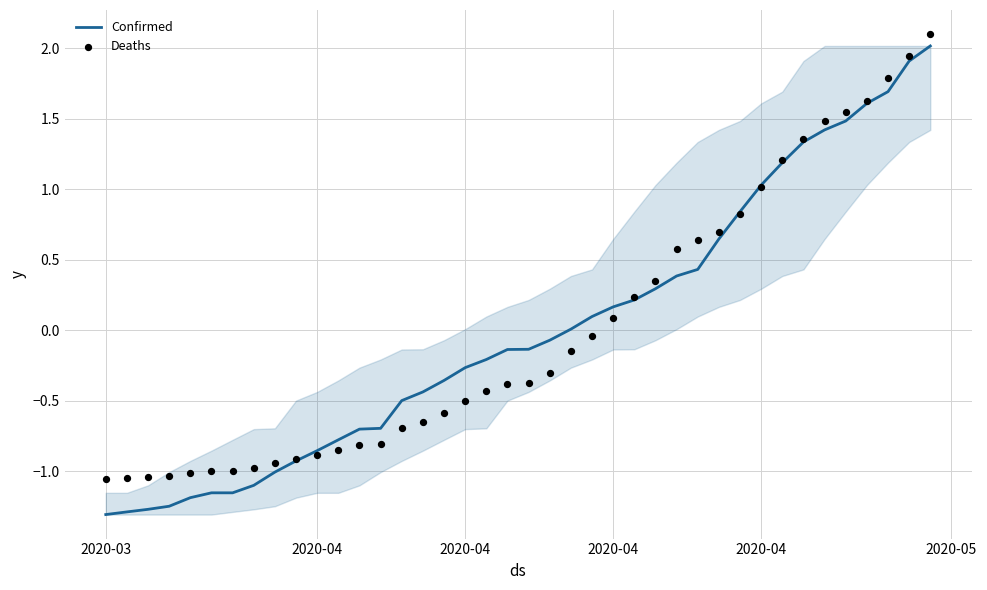

What are all the series names shown in the legend?

Confirmed, Deaths